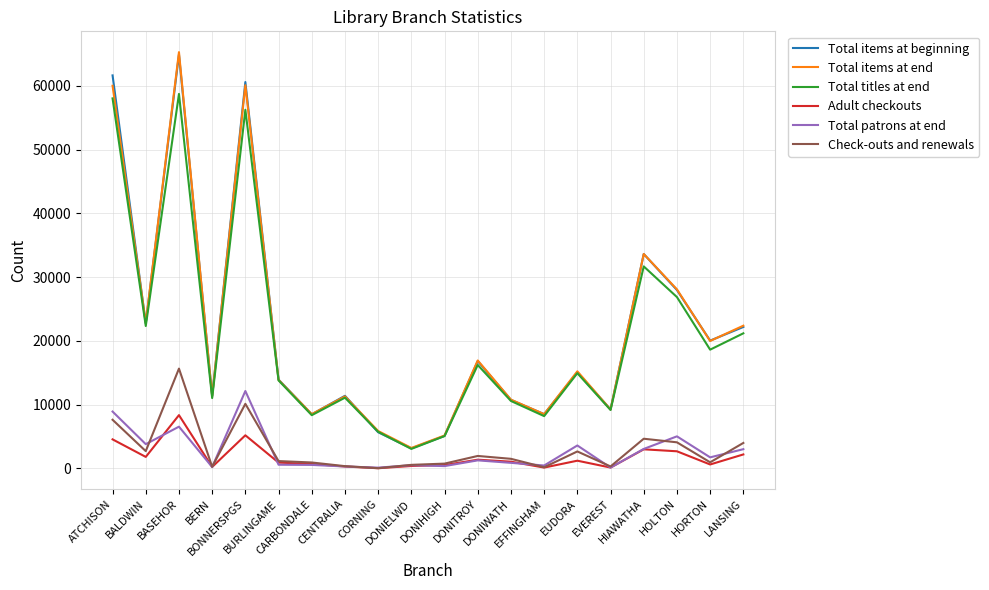

What is the total value across all series at DONIHIGH?

16873